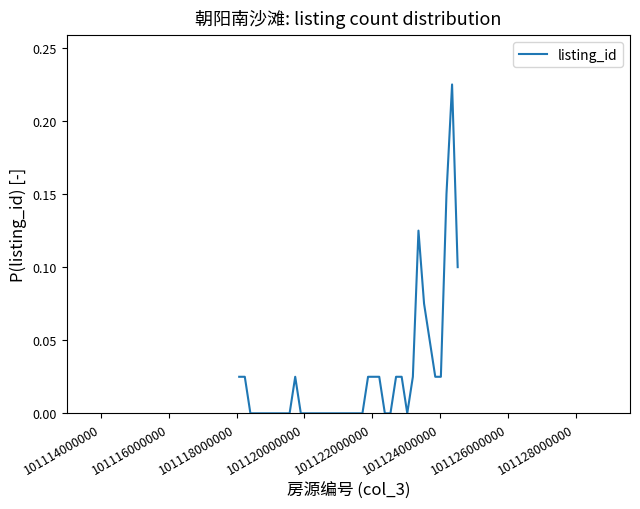

Does the chart display data point markers on the line(s)?

No